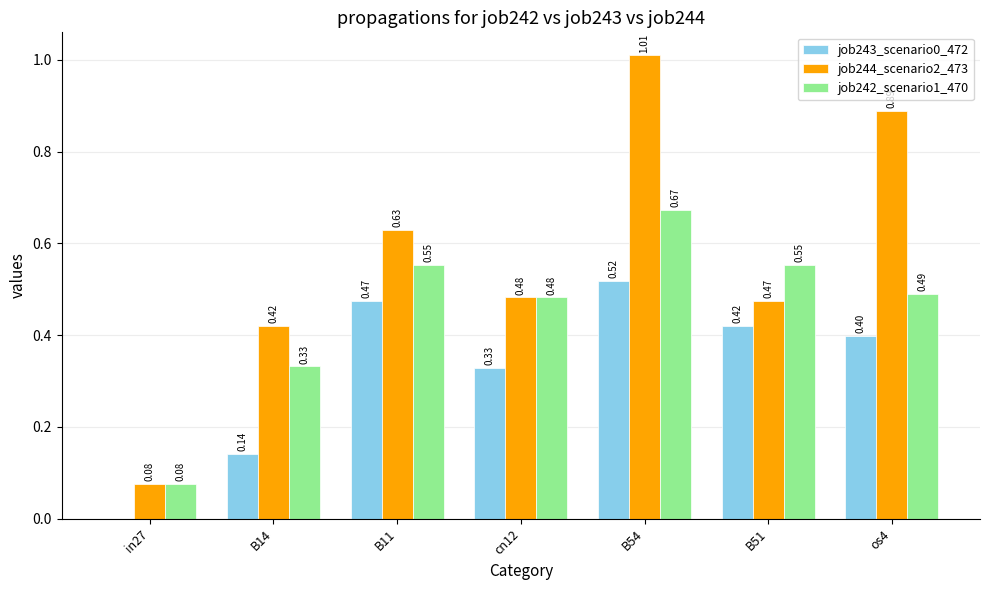

Is it true that job244_scenario2_473 equals 0.6 at B14?

False